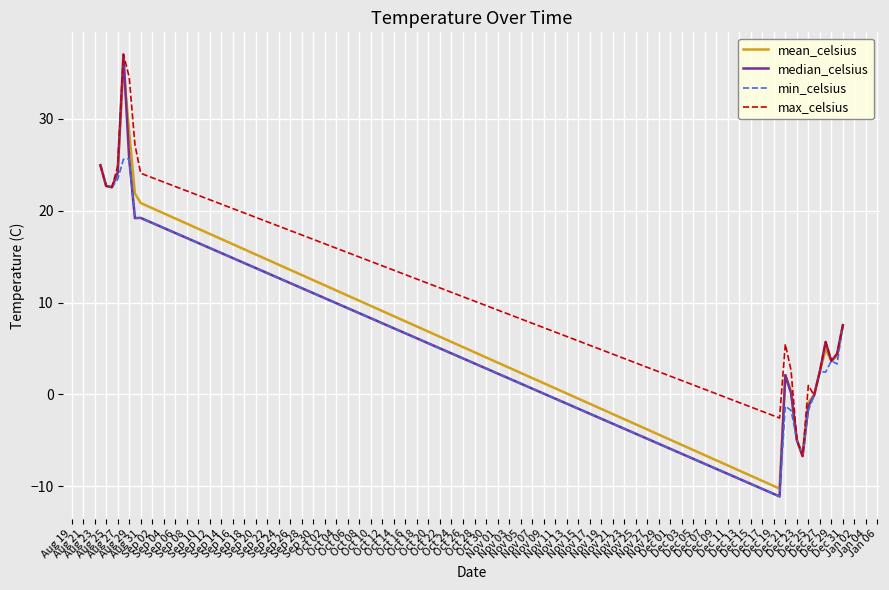

What is the maximum value for mean_celsius?

35.6